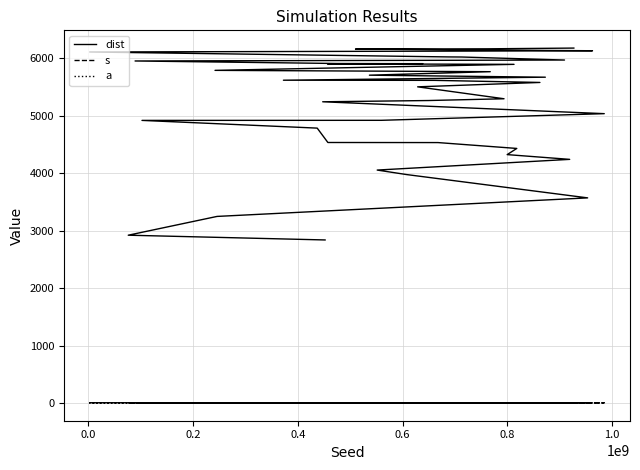

Reading right to left, what are all the values shown in this chart?

dist: 6179.7	6166.9	6162.4	6133.2	6129.8	6111.7	6025.7	6024.1	5971.6	5955.1	5911.2	5908.1	5905.2	5896.4	5791.8	5768.6	5707.8	5672.8	5620.2	5617.5	5581.2	5504.9	5297.2	5266.4	5244.6	5037.8	4921.8	4920.4	4786.0	4535.7	4534.2	4432.1	4324.7	4241.9	4055.7	3977.5	3571.3	3248.5	2921.4	2838.7
s: 3.1	2.0	4.2	4.0	4.2	4.3	2.7	3.8	4.3	4.5	2.8	2.9	3.6	3.8	2.8	3.5	4.5	4.5	4.0	4.1	3.2	2.9	4.0	3.7	4.0	3.6	4.2	4.4	3.6	4.2	3.9	3.9	3.6	4.0	4.4	4.5	4.0	3.6	4.3	4.3
a: 0.4	0.2	0.3	0.2	0.1	0.2	0.2	0.2	0.3	0.3	0.1	0.4	0.4	0.1	0.1	0.2	0.4	0.4	0.4	0.2	0.4	0.2	0.3	0.1	0.4	0.1	0.2	0.3	0.3	0.1	0.4	0.3	0.3	0.3	0.2	0.3	0.3	0.2	0.4	0.1